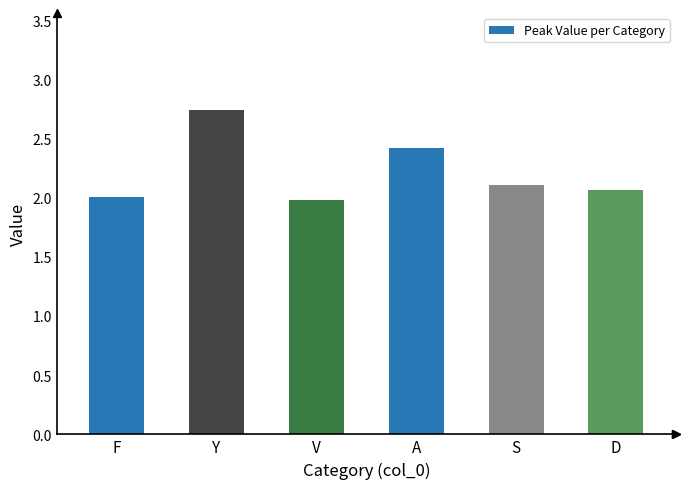

What is the minimum value shown in the chart?

2.0